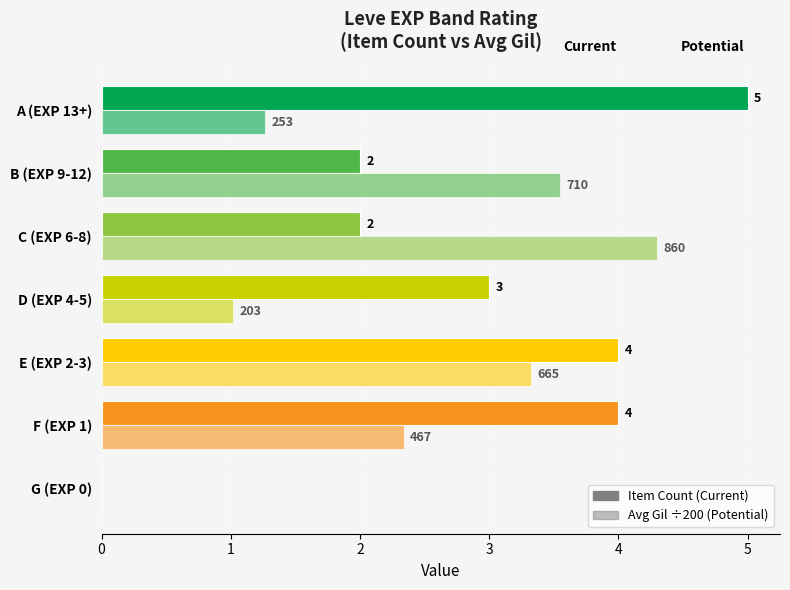

The Item Count series shows 6.6 at F (EXP 1). True or false?

False